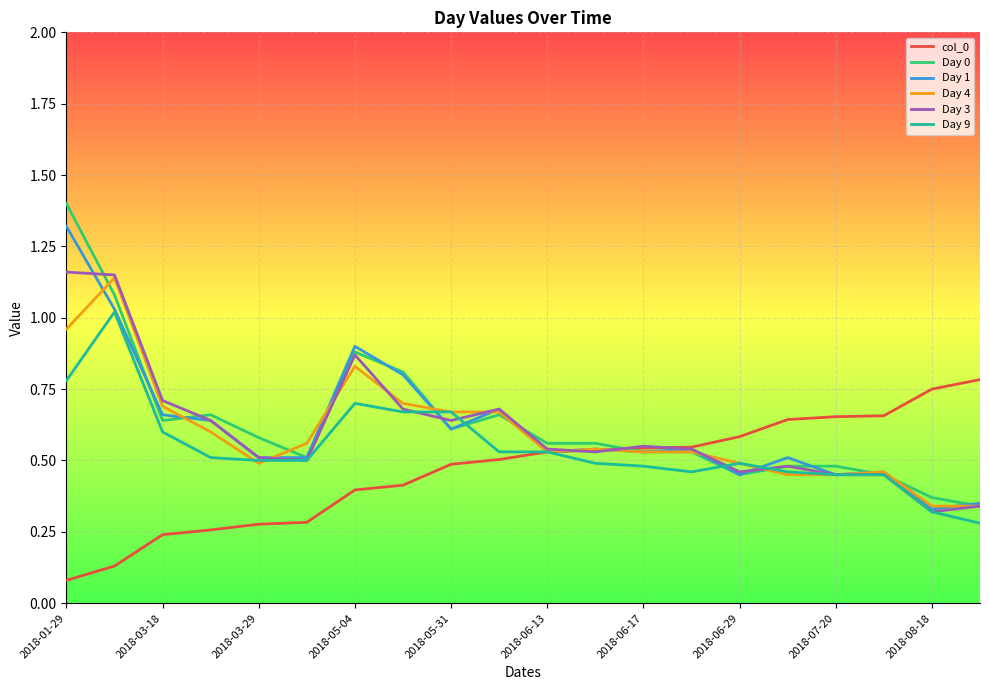

How many lines are shown in the chart?

6